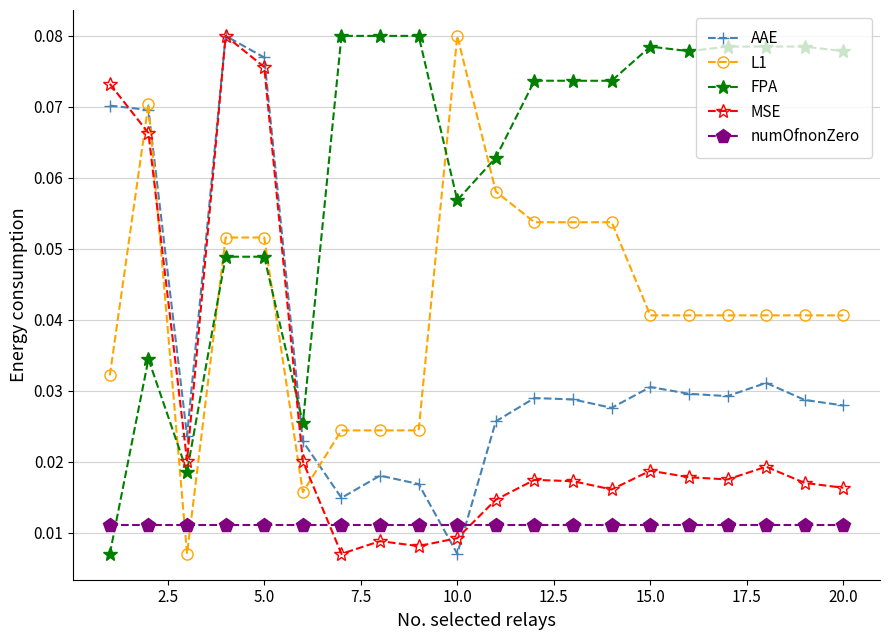

What are all the series names shown in the legend?

AAE, L1, FPA, MSE, numOfnonZero